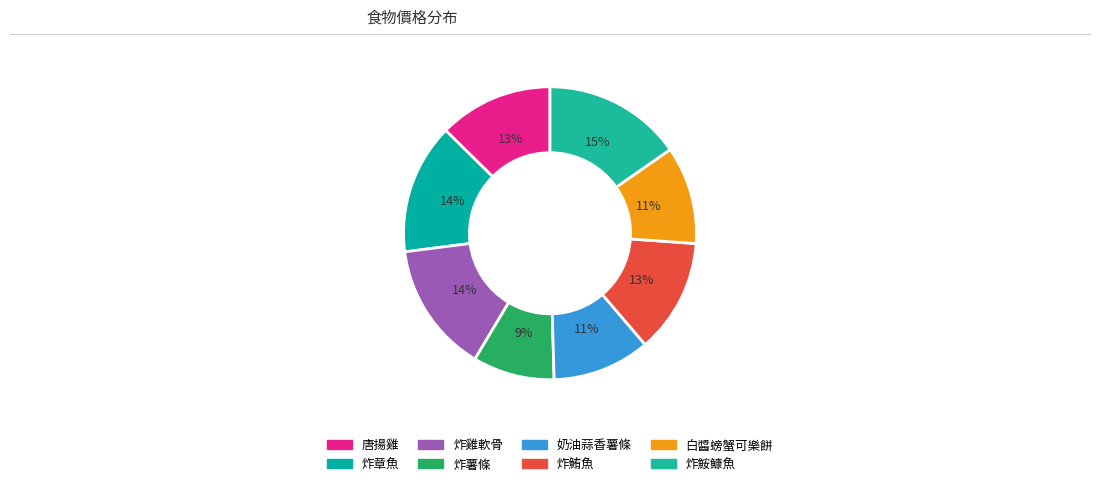

Rank the categories by value from lowest to highest.

炸薯條, 奶油蒜香薯條, 白醬螃蟹可樂餅, 唐揚雞, 炸鮪魚, 炸章魚, 炸雞軟骨, 炸鮟鱇魚